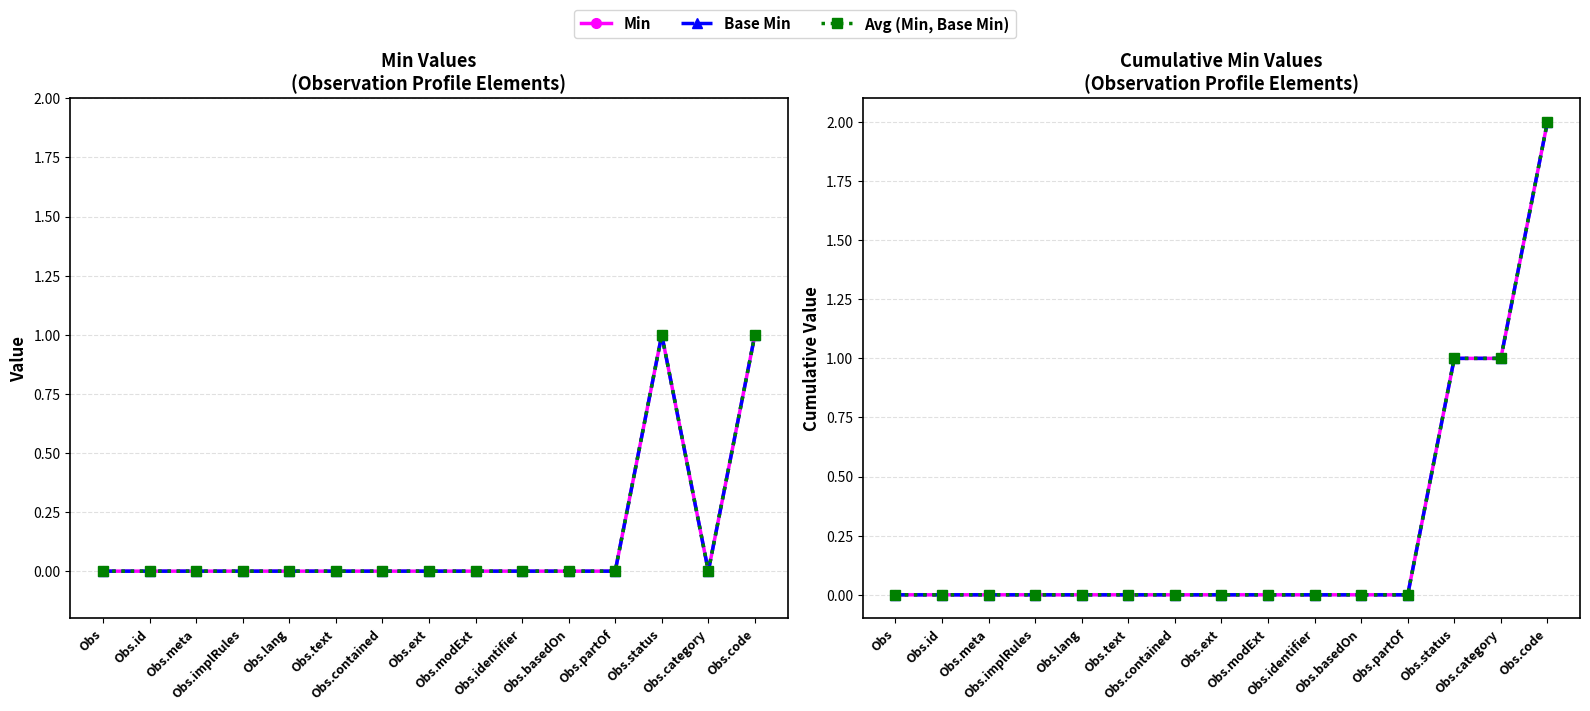

How many series are shown in this chart?

3